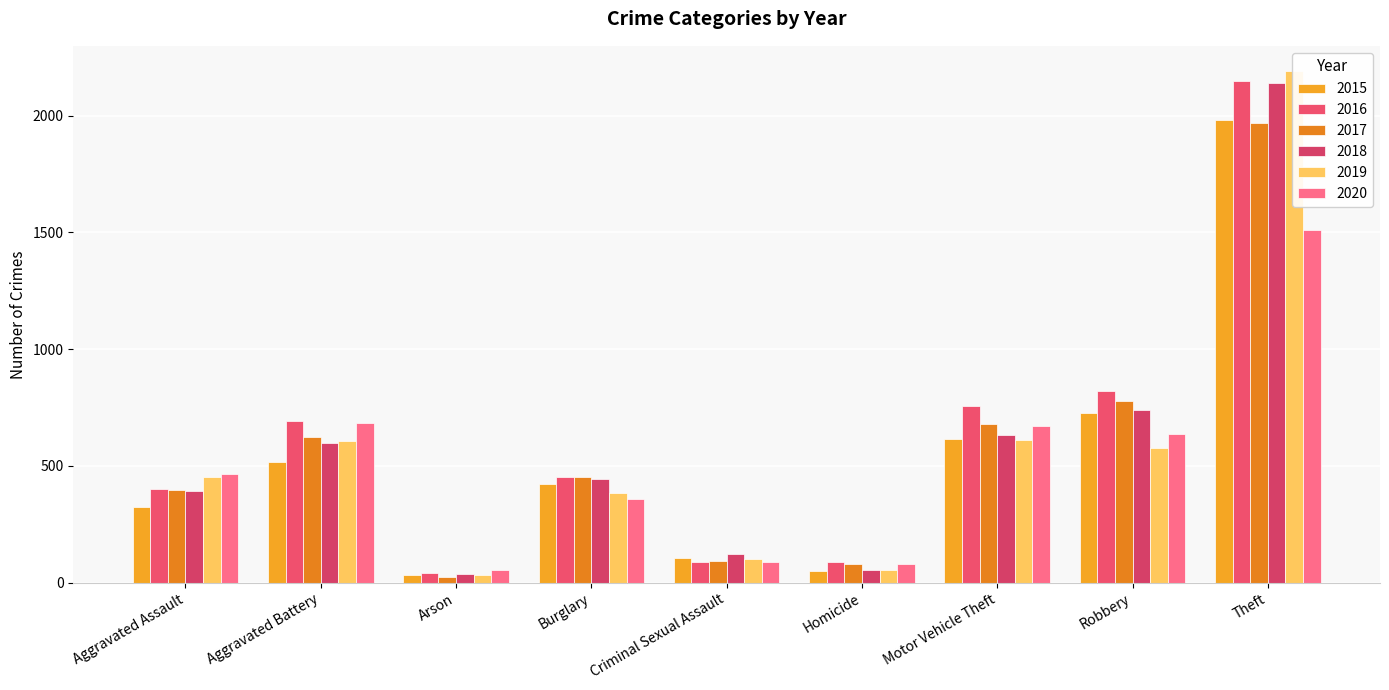

Reading right to left, what are all the values shown in this chart?

2015: Theft=1981	Robbery=726	Motor Vehicle Theft=614	Homicide=50	Criminal Sexual Assault=105	Burglary=421	Arson=35	Aggravated Battery=515	Aggravated Assault=323
2016: Theft=2148	Robbery=819	Motor Vehicle Theft=756	Homicide=87	Criminal Sexual Assault=87	Burglary=451	Arson=40	Aggravated Battery=691	Aggravated Assault=402
2017: Theft=1968	Robbery=780	Motor Vehicle Theft=680	Homicide=82	Criminal Sexual Assault=91	Burglary=453	Arson=23	Aggravated Battery=623	Aggravated Assault=396
2018: Theft=2140	Robbery=741	Motor Vehicle Theft=631	Homicide=56	Criminal Sexual Assault=123	Burglary=443	Arson=37	Aggravated Battery=600	Aggravated Assault=392
2019: Theft=2190	Robbery=577	Motor Vehicle Theft=611	Homicide=53	Criminal Sexual Assault=102	Burglary=383	Arson=32	Aggravated Battery=608	Aggravated Assault=452
2020: Theft=1512	Robbery=637	Motor Vehicle Theft=673	Homicide=81	Criminal Sexual Assault=89	Burglary=357	Arson=55	Aggravated Battery=686	Aggravated Assault=466